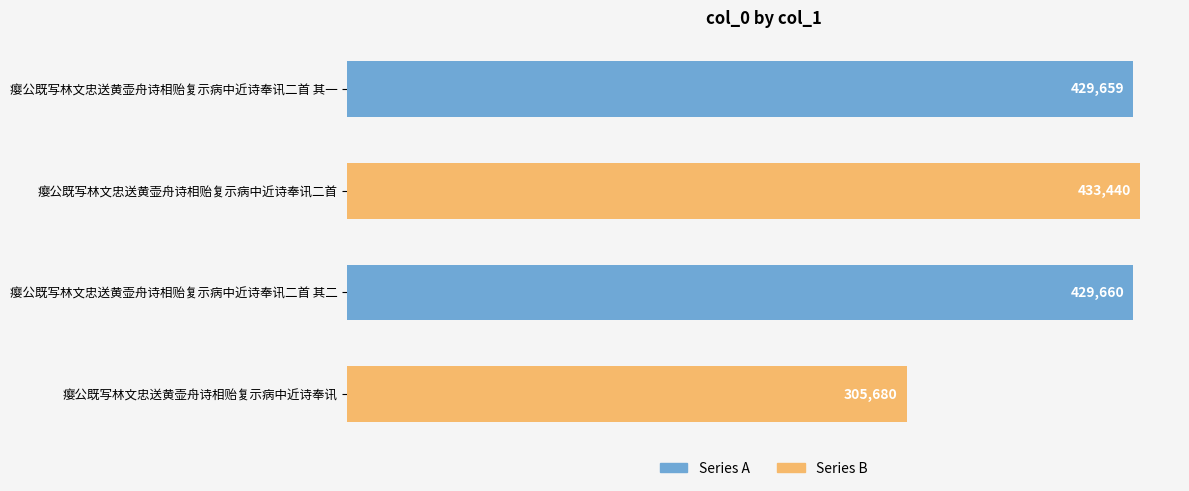

What is the greatest value displayed?

433440